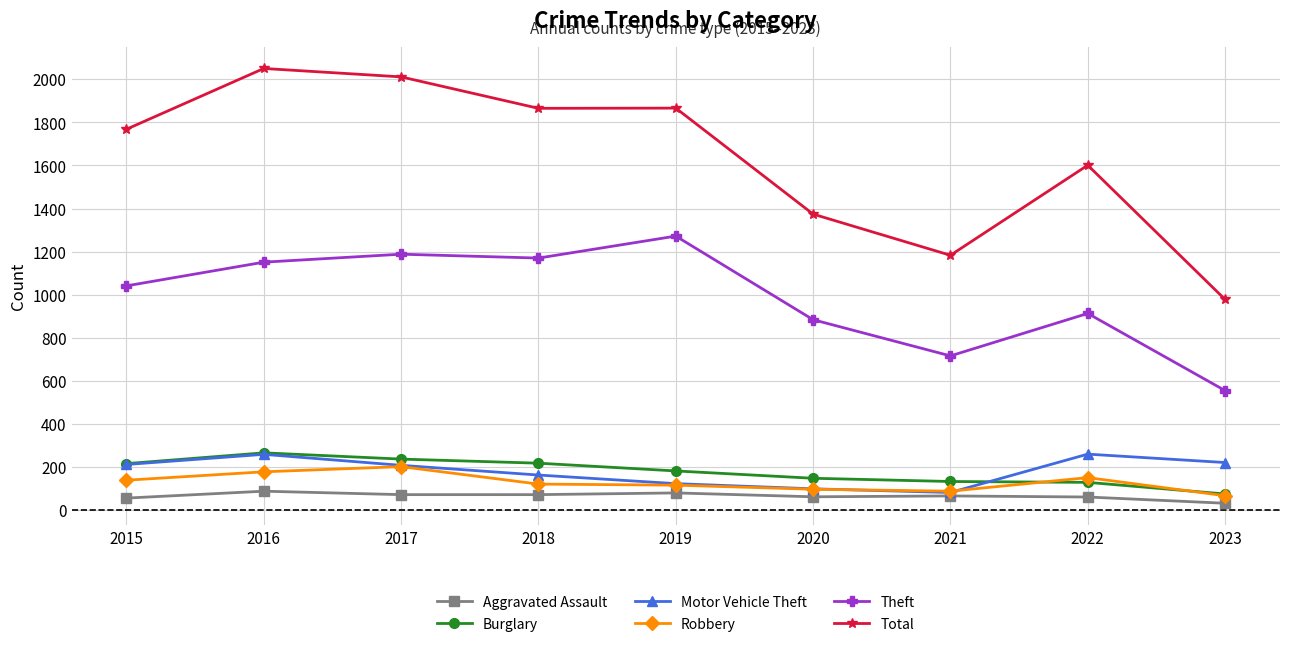

True or false: Motor Vehicle Theft has more than 0 points higher than both neighbors.

True